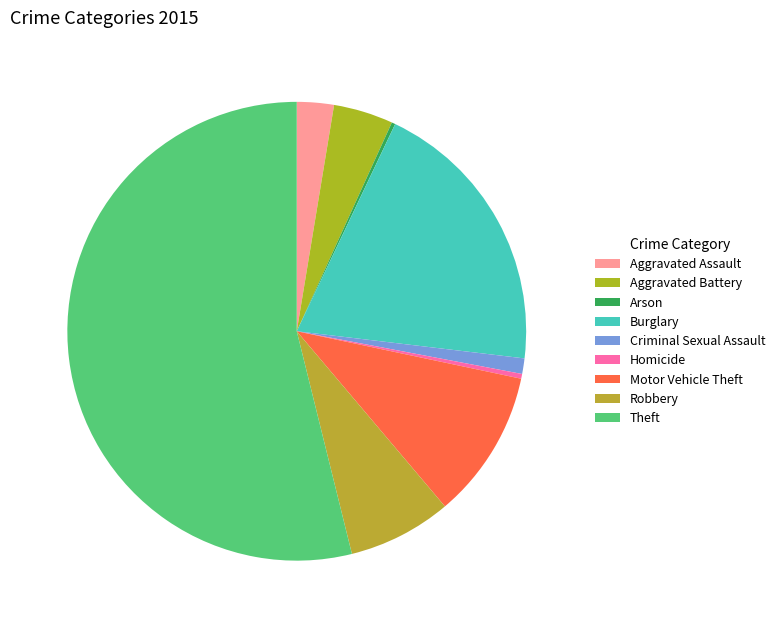

Is it true that Robbery is 13% of the pie?

False